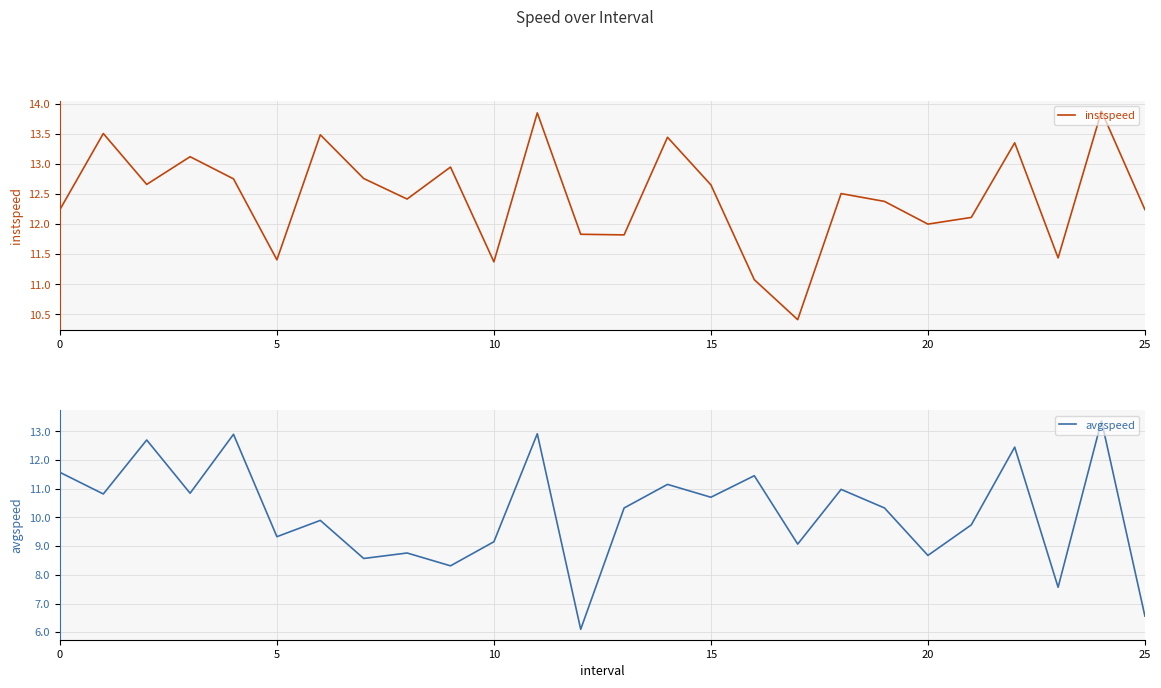

Is it true that instspeed equals 11.4 at 5?

True